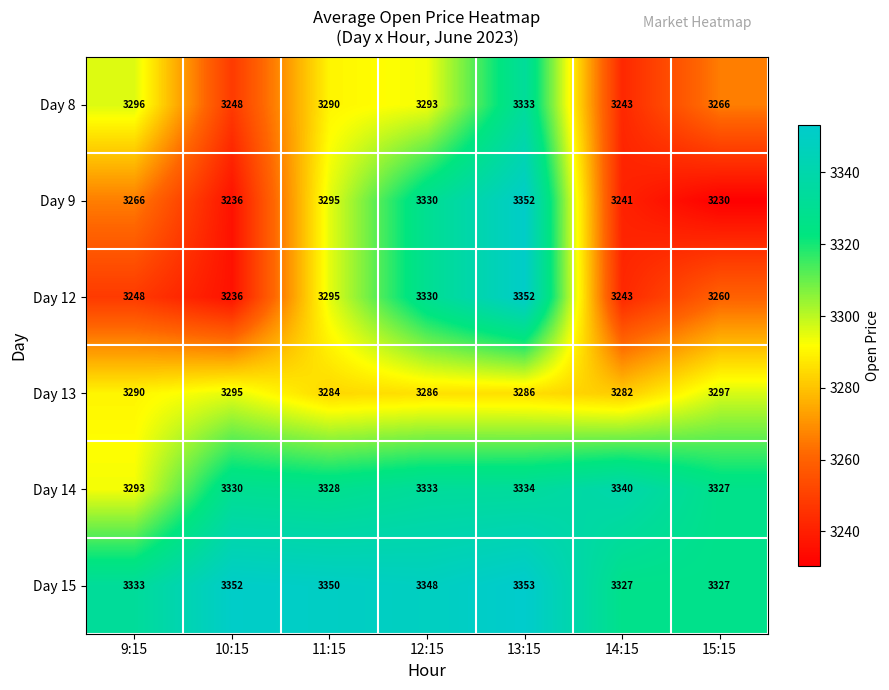

Count the number of categories in the chart.

7